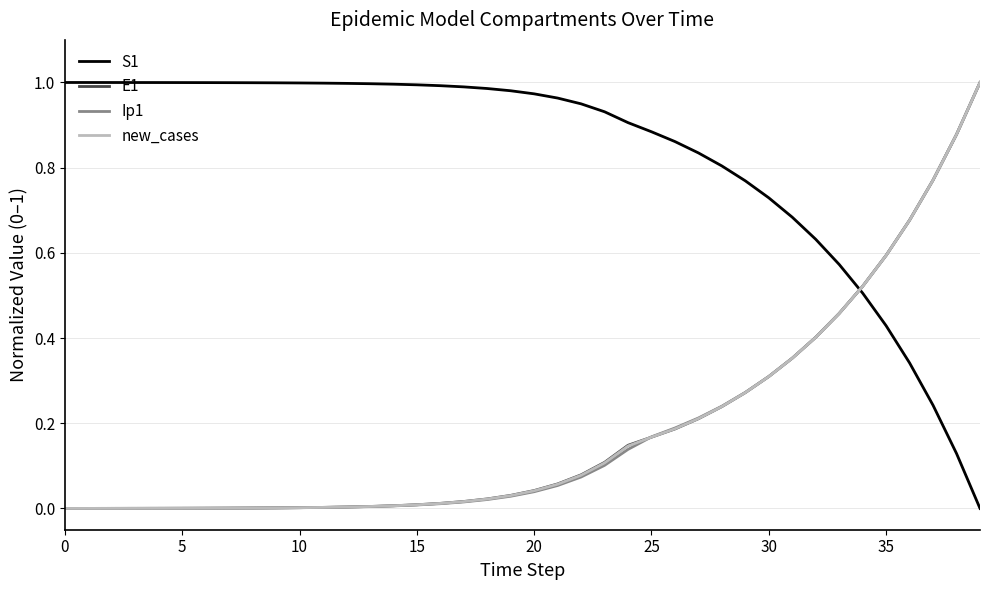

Which series has the largest total across all categories?

S1